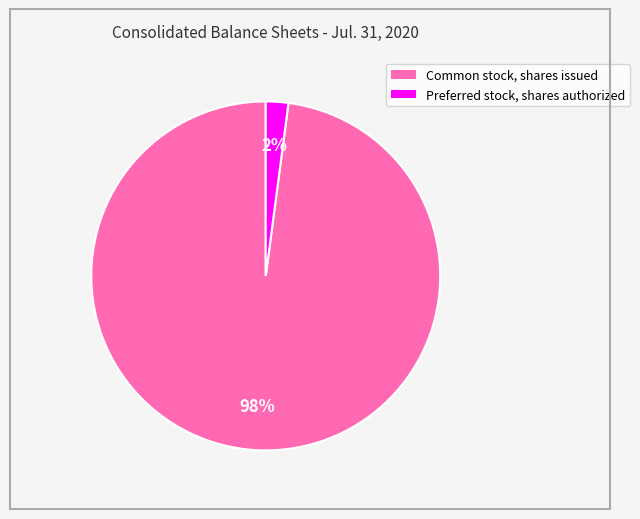

Does Common stock, shares issued represent more than half of the total?

Yes